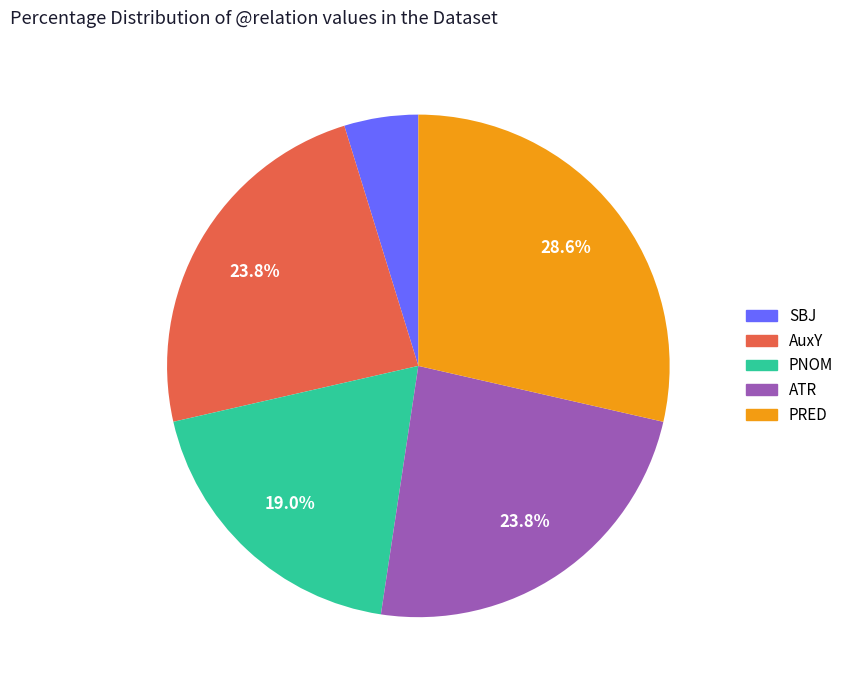

Does any single category account for the majority?

No